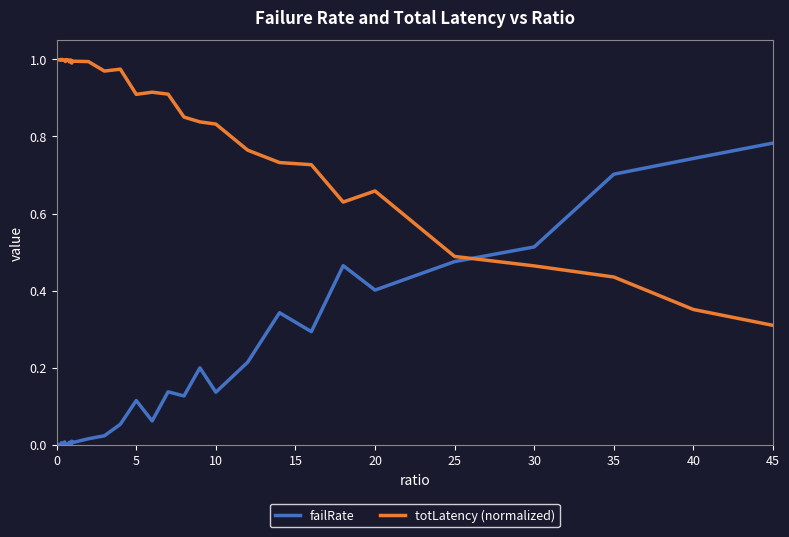

How many times do totLatency (normalized) and failRate cross each other?

1